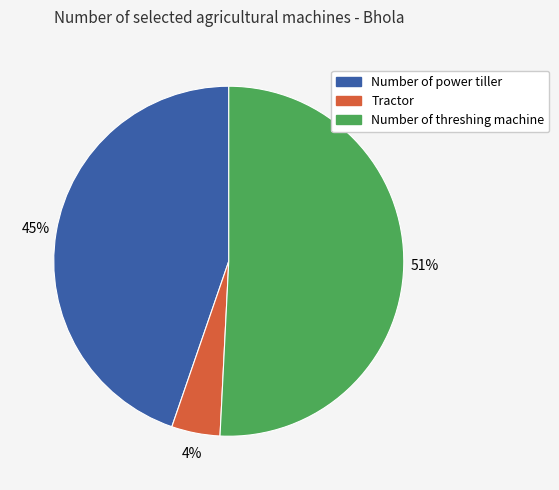

Does any single category account for the majority?

Yes